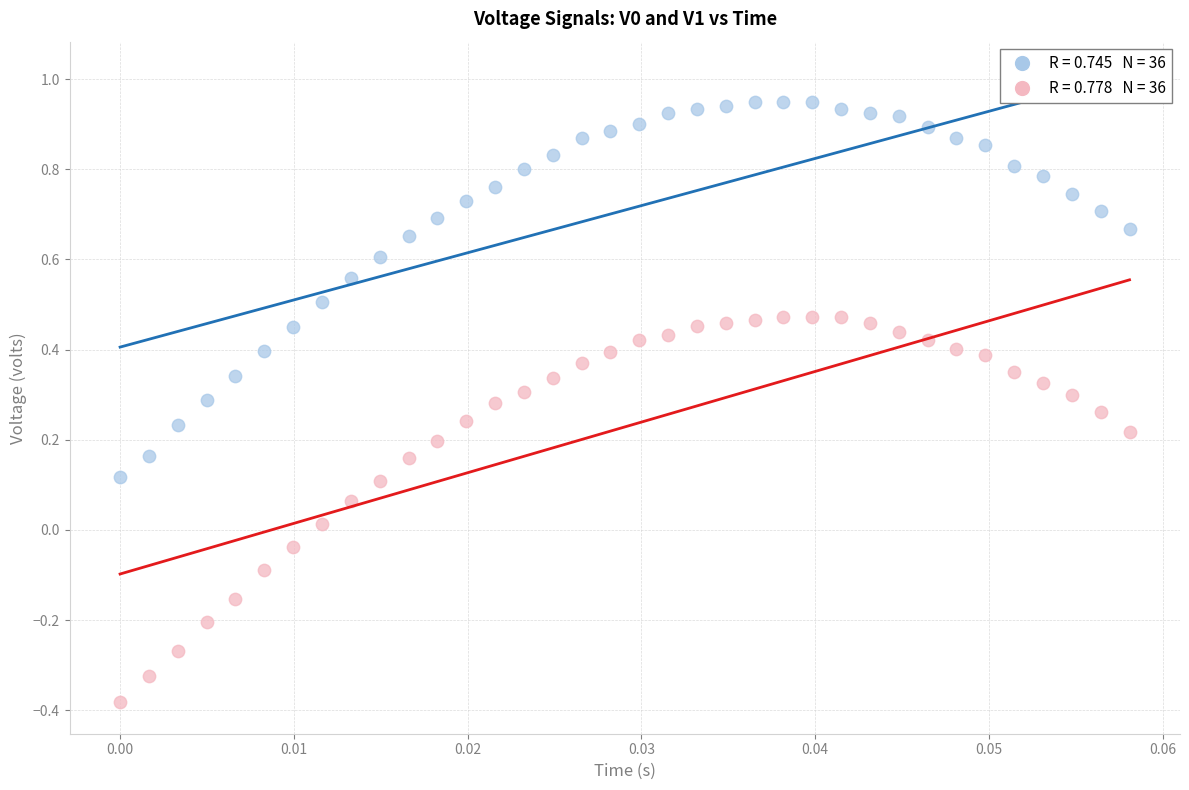

Across all data points, what is the range of Y values (max minus min)?

1.3